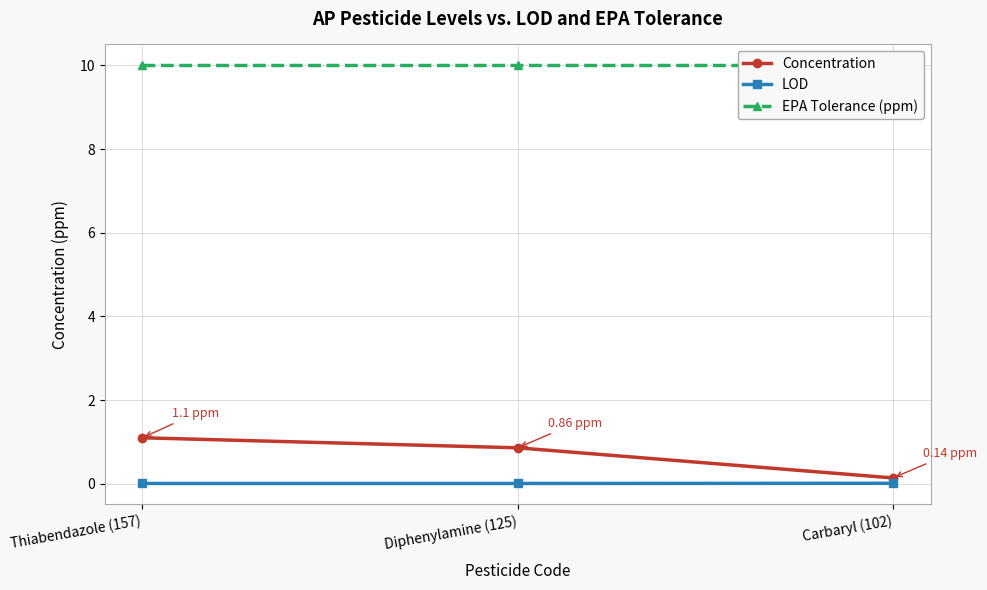

What is the greatest value displayed?

10.0